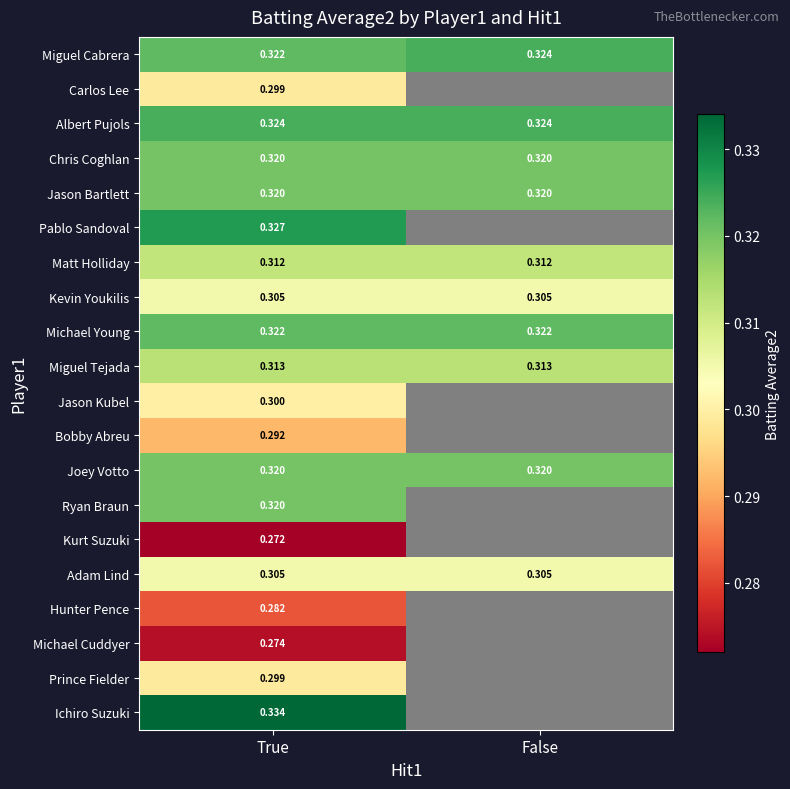

List the labels in order of Miguel Cabrera value, largest first.

False, True